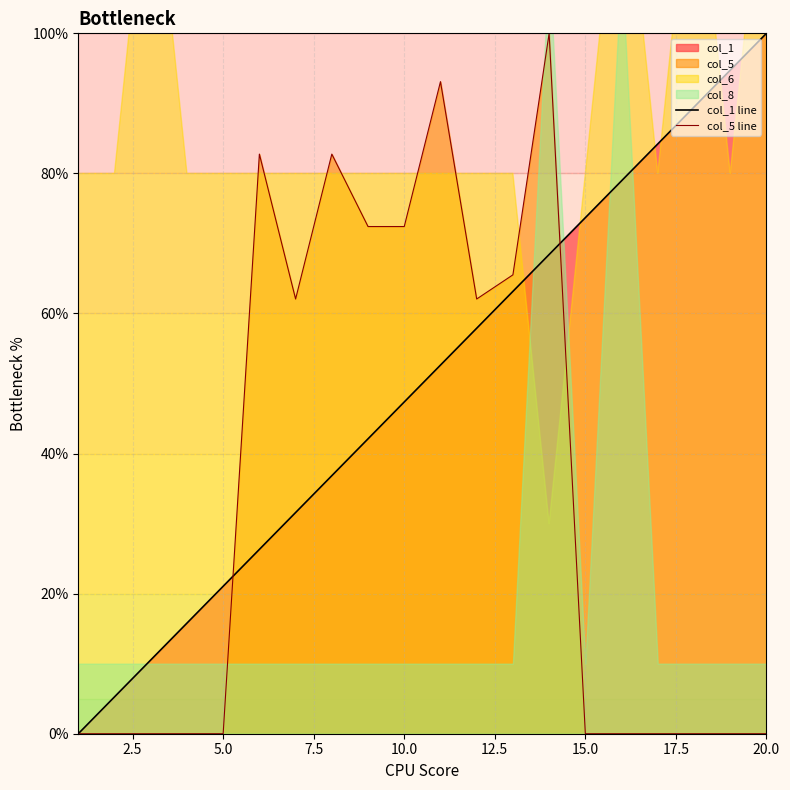

What is the greatest value displayed?

100.0